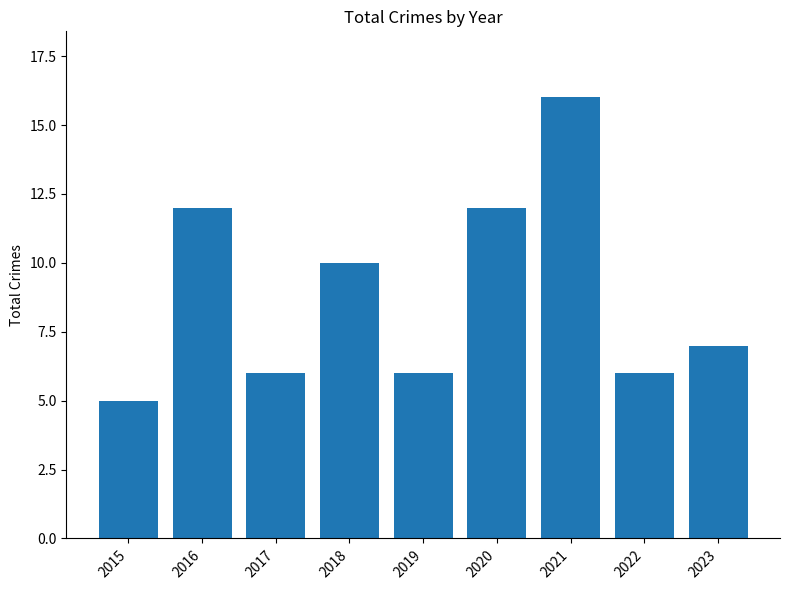

What is the difference between the maximum and minimum values?

11